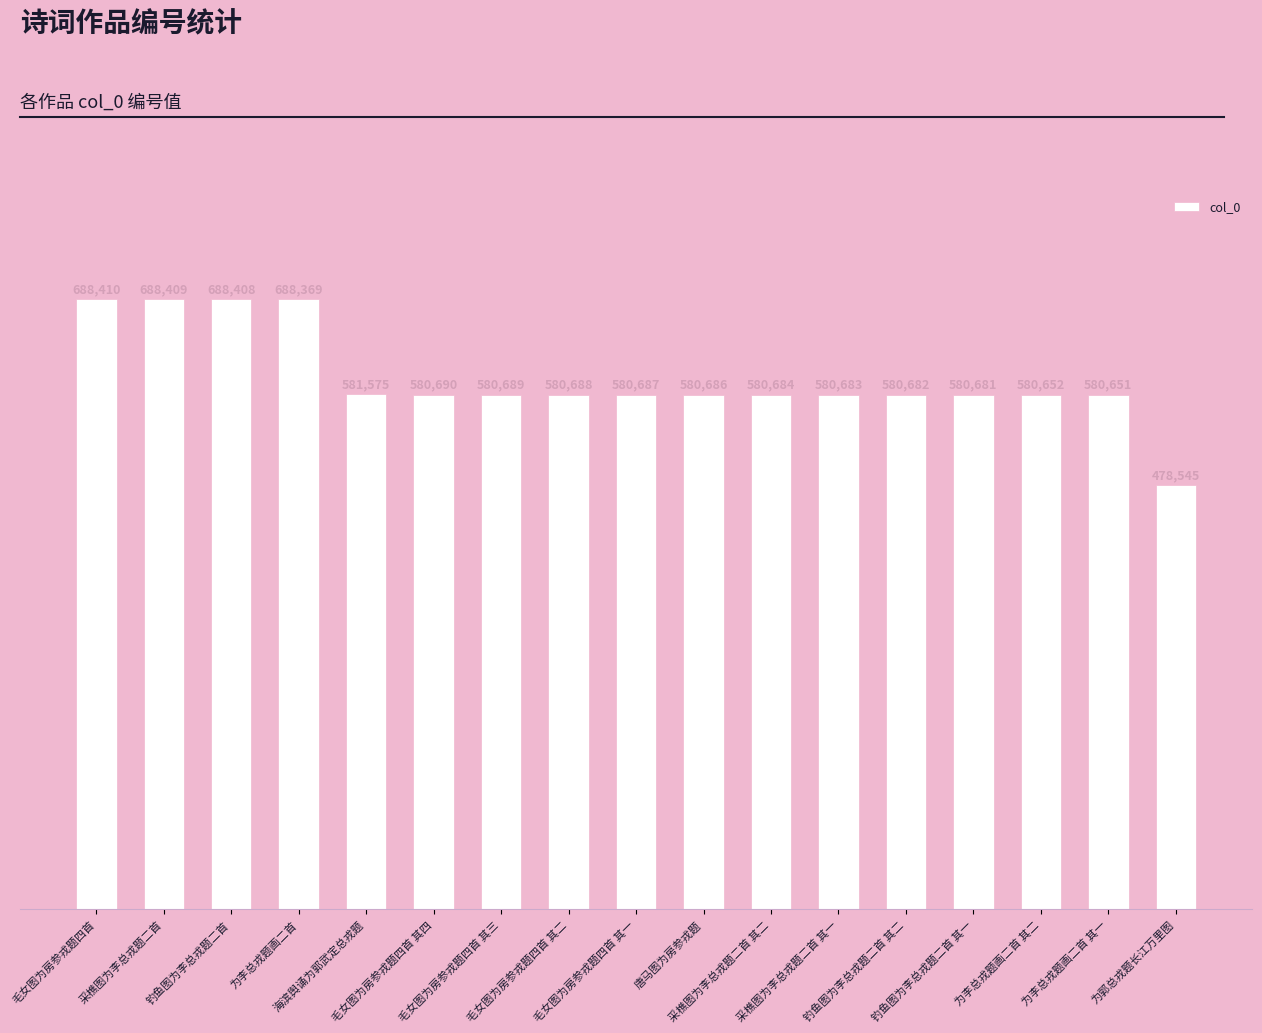

Rank the categories by value from highest to lowest.

毛女图为房参戎题四首, 采樵图为李总戎题二首, 钓鱼图为李总戎题二首, 为李总戎题画二首, 海滨舆诵为郭武定总戎题, 毛女图为房参戎题四首 其四, 毛女图为房参戎题四首 其三, 毛女图为房参戎题四首 其二, 毛女图为房参戎题四首 其一, 唐马图为房参戎题, 采樵图为李总戎题二首 其二, 采樵图为李总戎题二首 其一, 钓鱼图为李总戎题二首 其二, 钓鱼图为李总戎题二首 其一, 为李总戎题画二首 其二, 为李总戎题画二首 其一, 为郭总戎题长江万里图